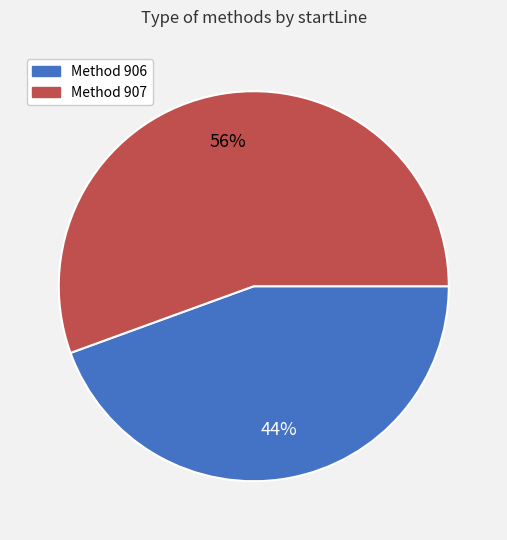

Does any single category account for the majority?

Yes